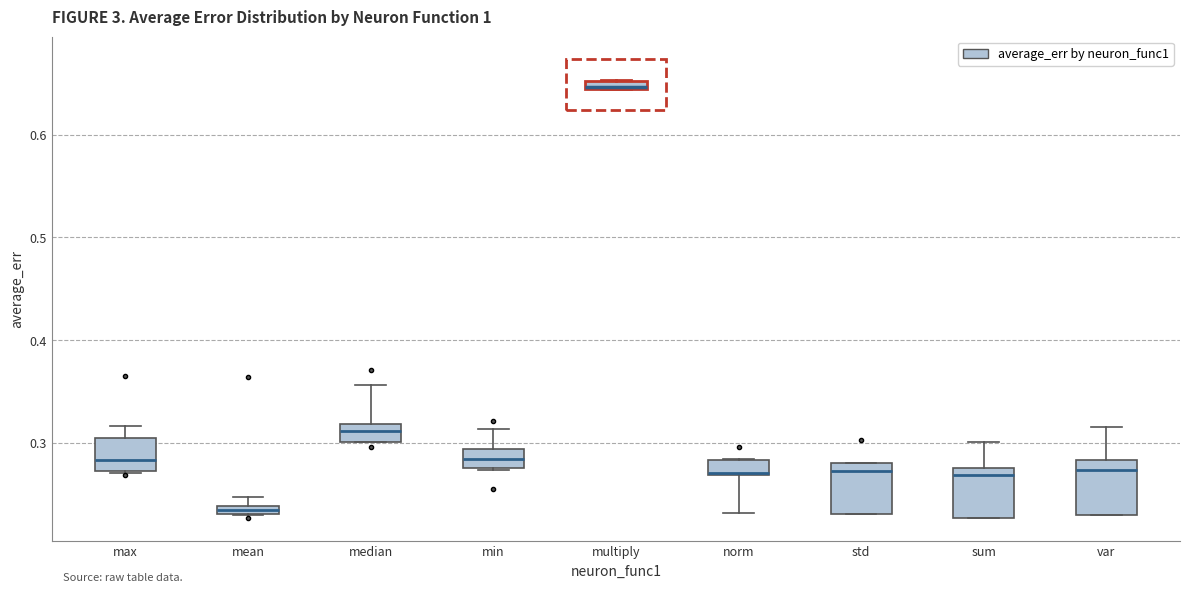

Where is the upper edge of the box for min on the y-axis? The values are not printed on the chart, so give them approximately, as read against the axis.

0.29